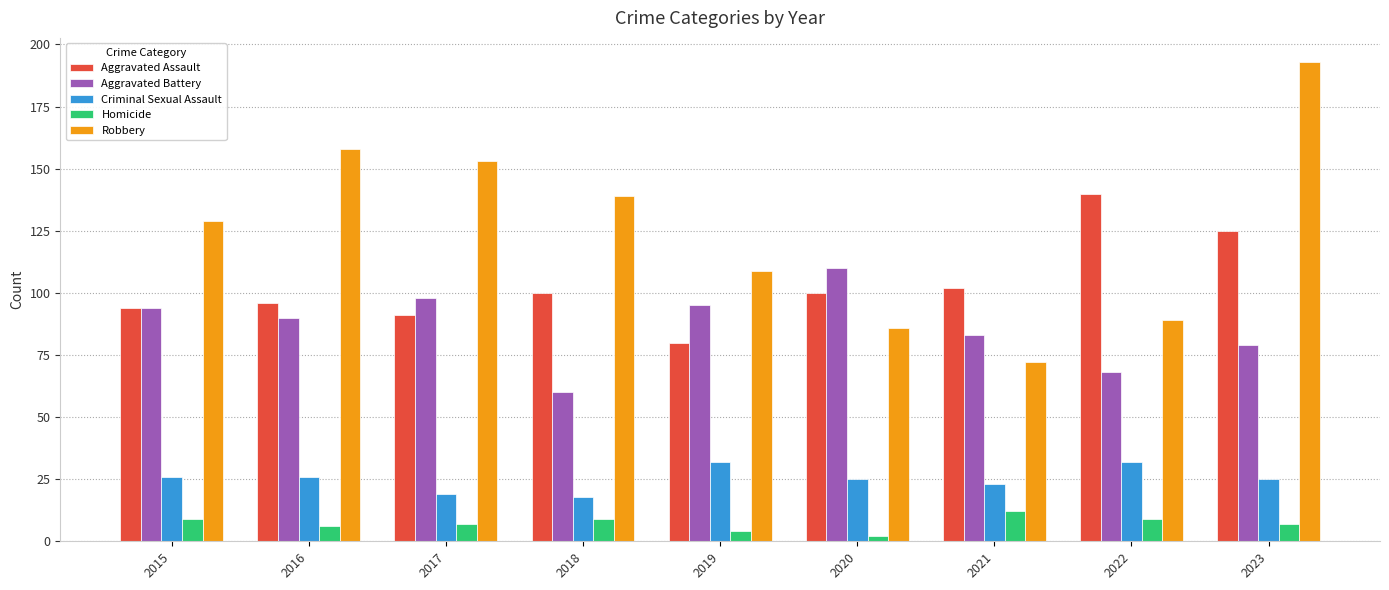

What is the difference between the second highest and second lowest values in the Robbery series?

72